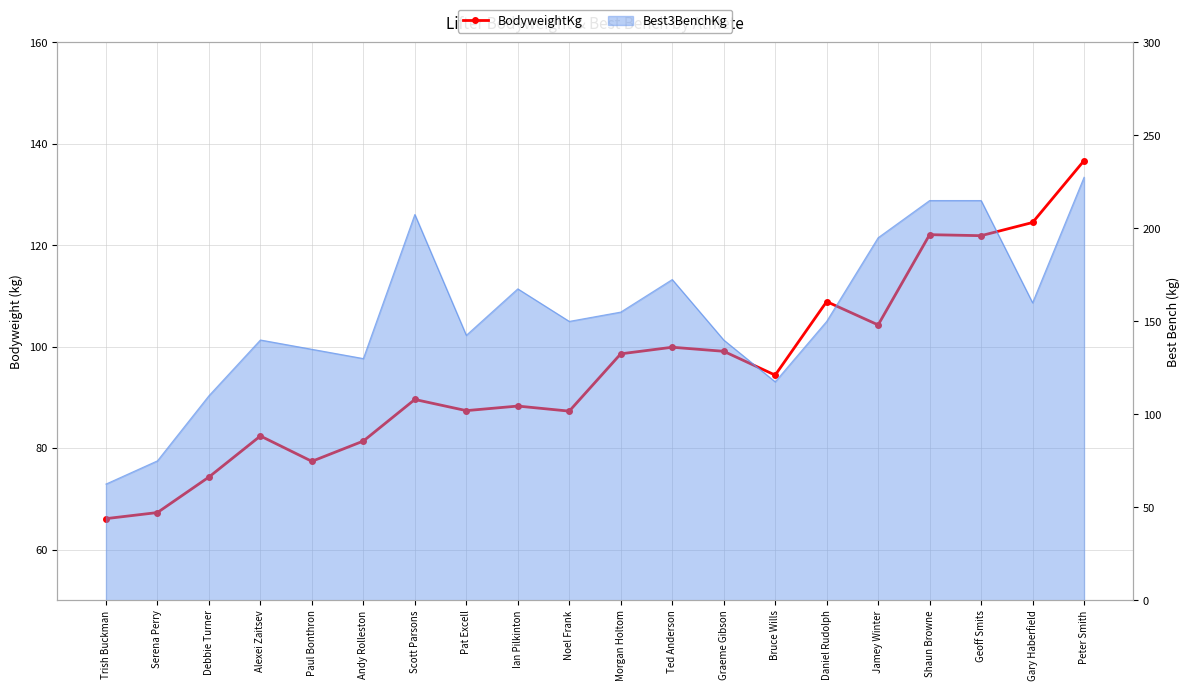

What is the average value?

95.6